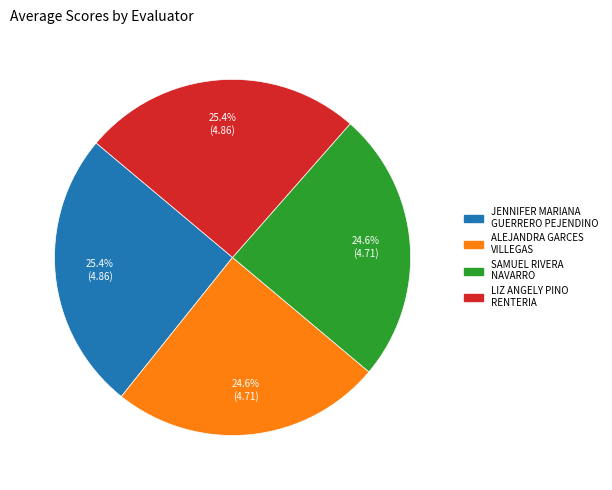

Does ALEJANDRA GARCES VILLEGAS represent more than half of the total?

No